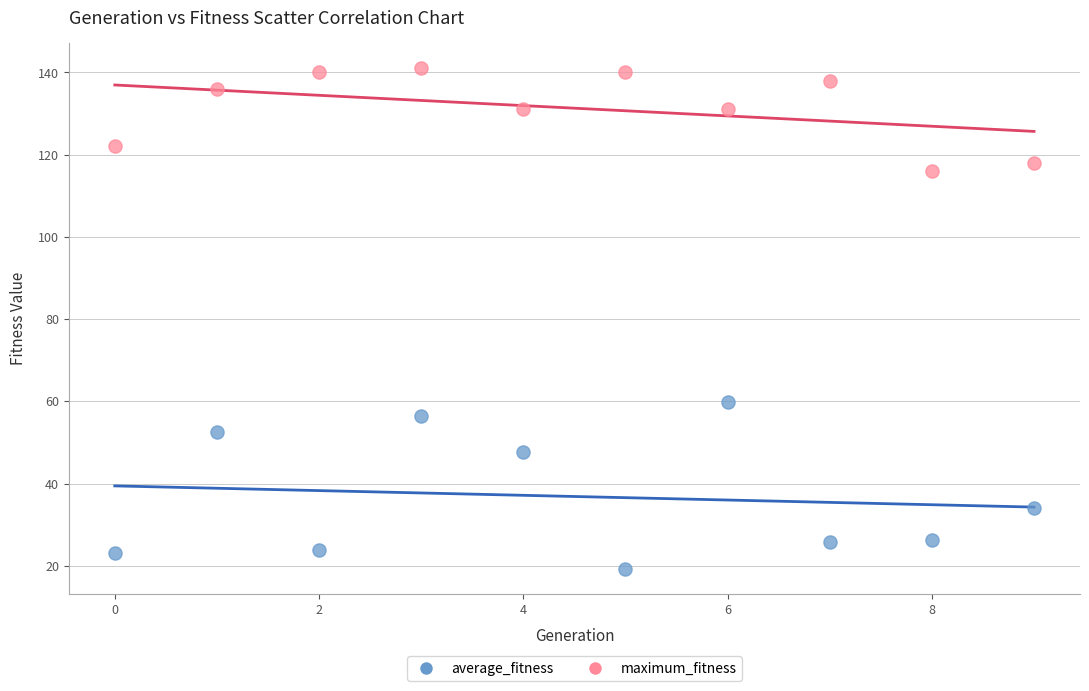

Which series reaches the maximum Y coordinate?

maximum_fitness